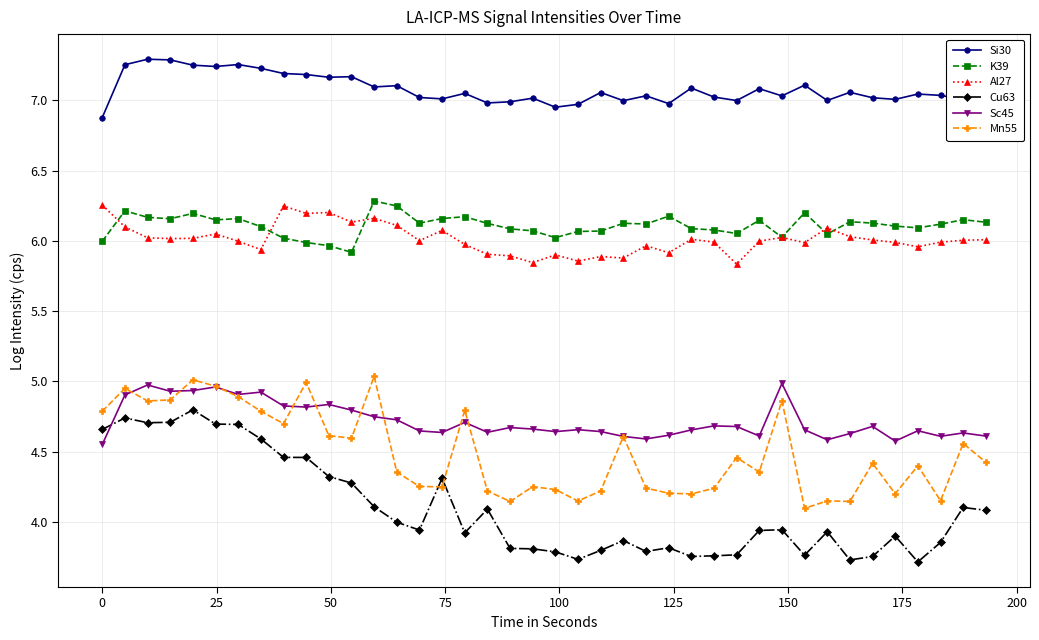

Which series has the largest range (max minus min)?

Cu63